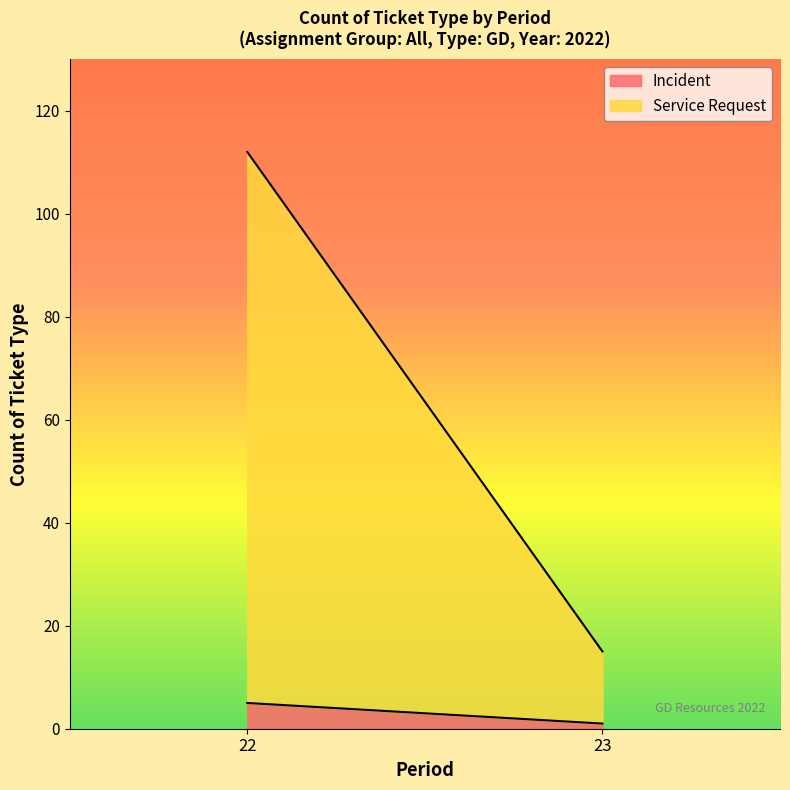

Where is Incident nearest to the value 3?

22